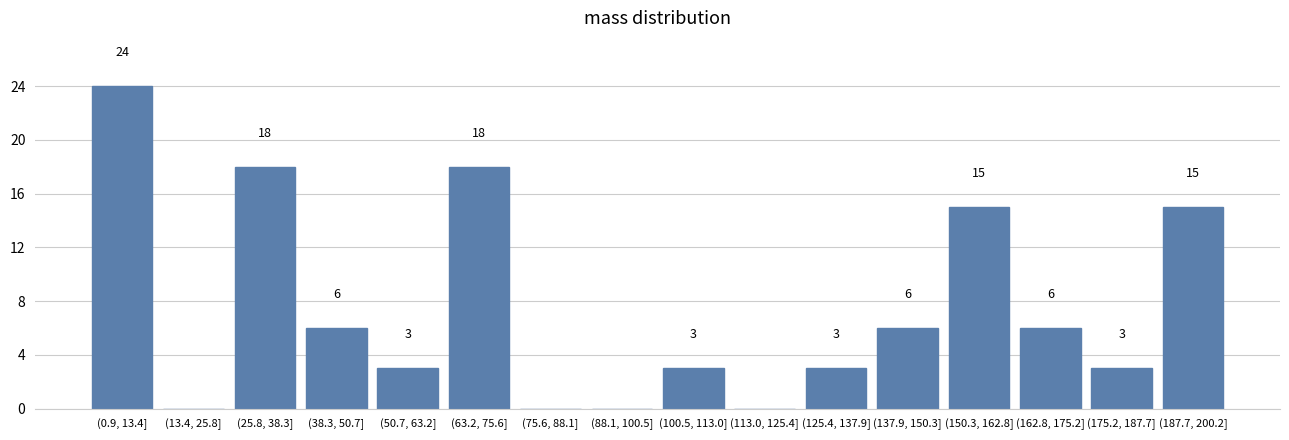

Reading right to left, extract all data points from this chart.

(187.7, 200.2]=15	(175.2, 187.7]=3	(162.8, 175.2]=6	(150.3, 162.8]=15	(137.9, 150.3]=6	(125.4, 137.9]=3	(113.0, 125.4]=0	(100.5, 113.0]=3	(88.1, 100.5]=0	(75.6, 88.1]=0	(63.2, 75.6]=18	(50.7, 63.2]=3	(38.3, 50.7]=6	(25.8, 38.3]=18	(13.4, 25.8]=0	(0.9, 13.4]=24